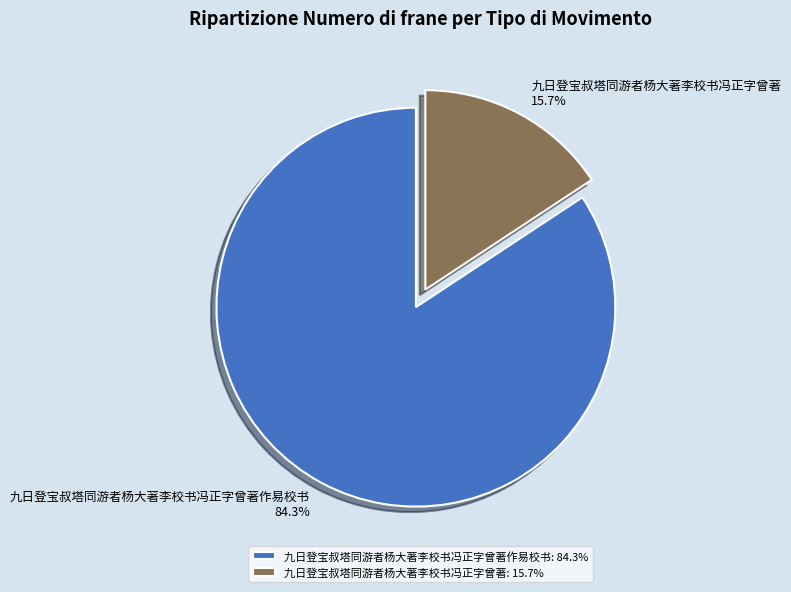

Do 九日登宝叔塔同游者杨大著李校书冯正字曾著作易校书 and 九日登宝叔塔同游者杨大著李校书冯正字曾著 together represent more than half of the pie?

Yes